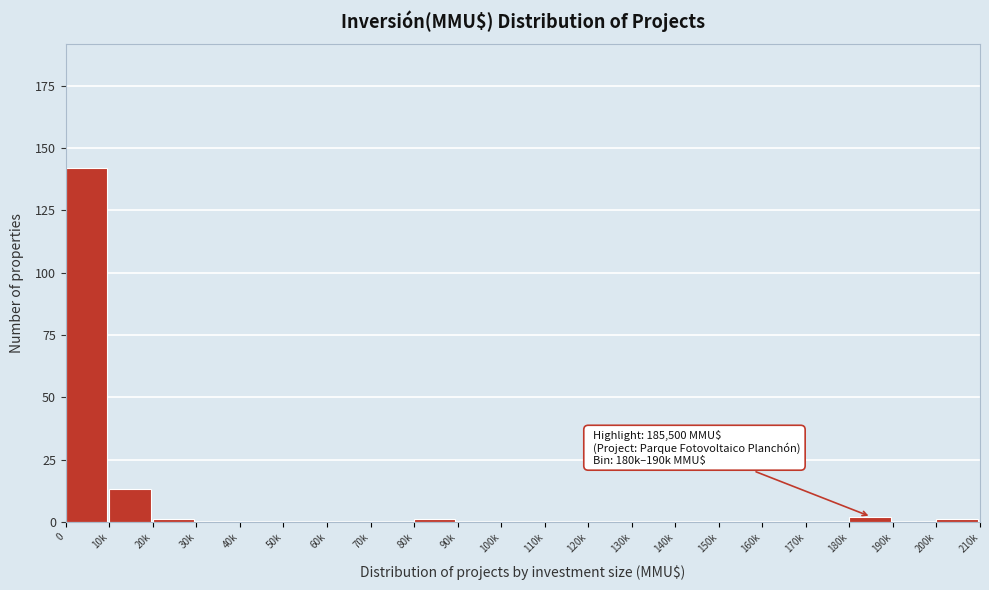

Reading right to left, extract all data points from this chart.

200k=1	190k=0	180k=2	170k=0	160k=0	150k=0	140k=0	130k=0	120k=0	110k=0	100k=0	90k=0	80k=1	70k=0	60k=0	50k=0	40k=0	30k=0	20k=1	10k=13	0=142